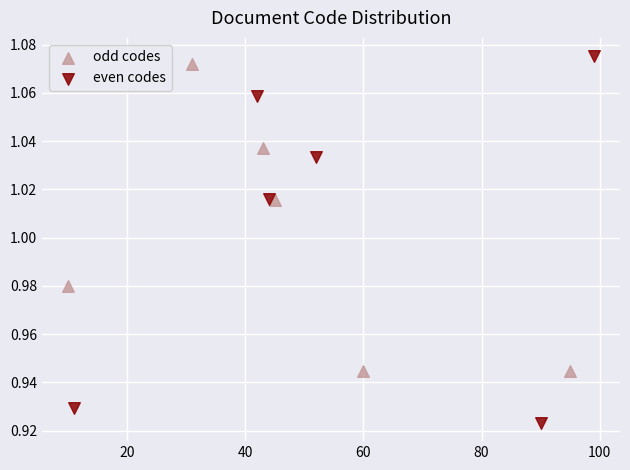

Which series contains the lowest Y value?

even codes